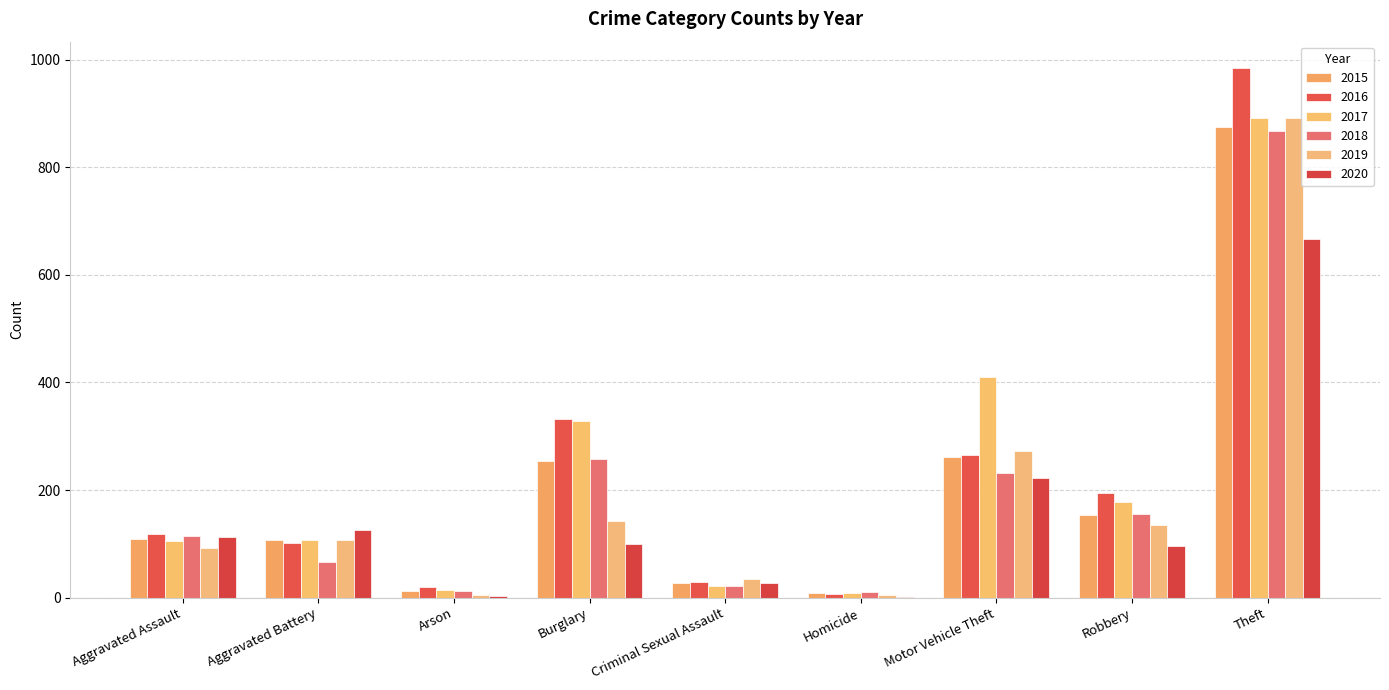

What is the difference between the second highest and minimum values in the 2016 series?

326